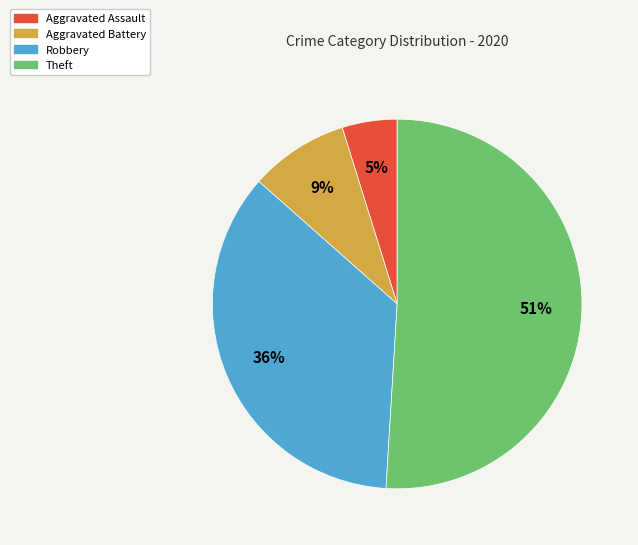

To the nearest percent, what is the difference between the largest and smallest slice percentages?

46%